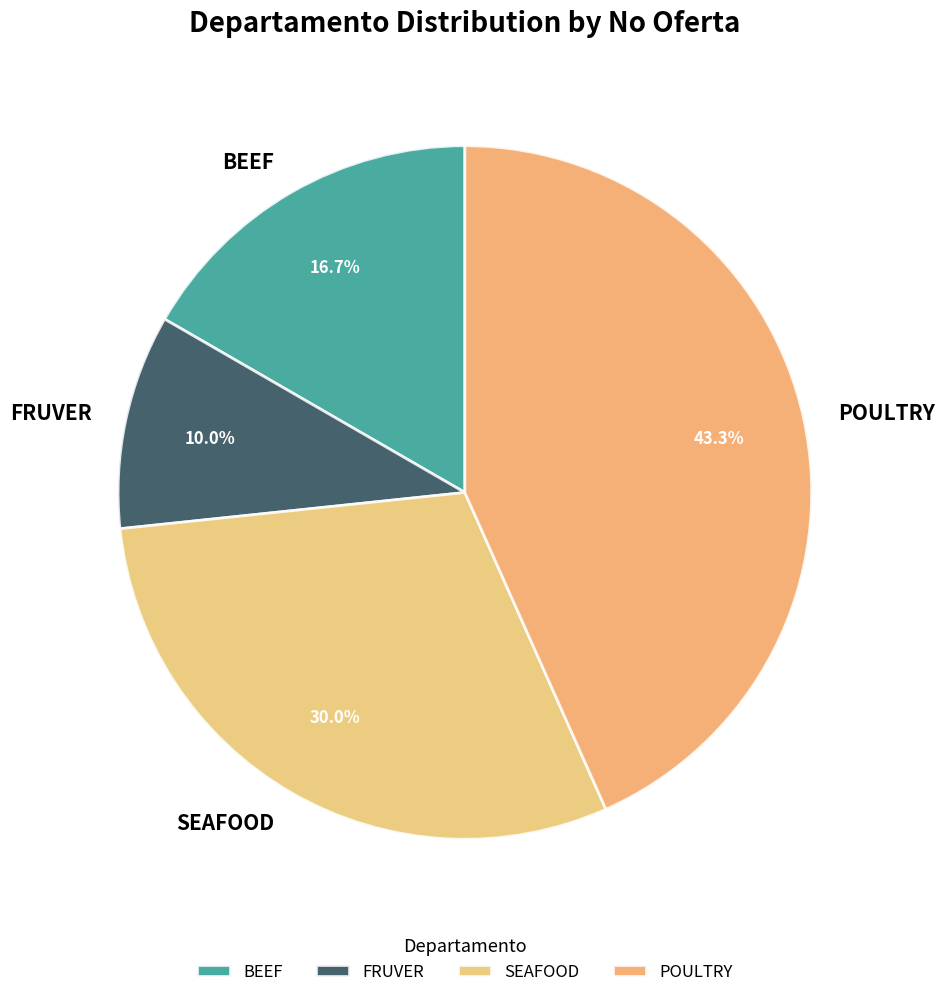

Is there any slice that represents more than half of the pie?

No